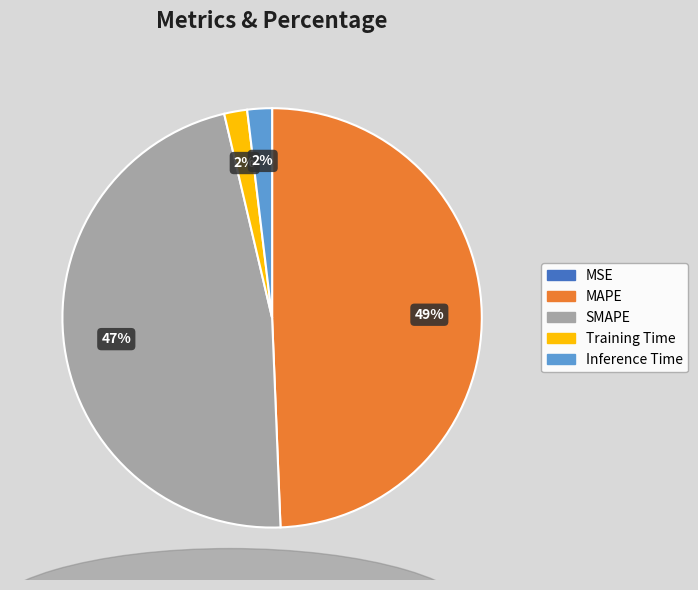

To the nearest percent, what is the difference between the largest and smallest slice percentages?

49%